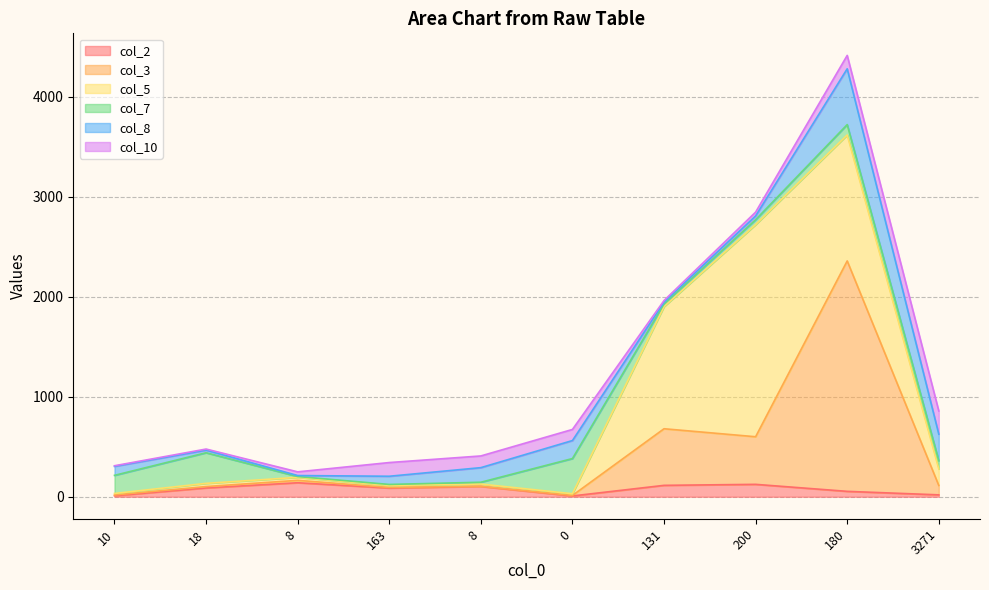

How many data points in col_7 are less than 82?

5